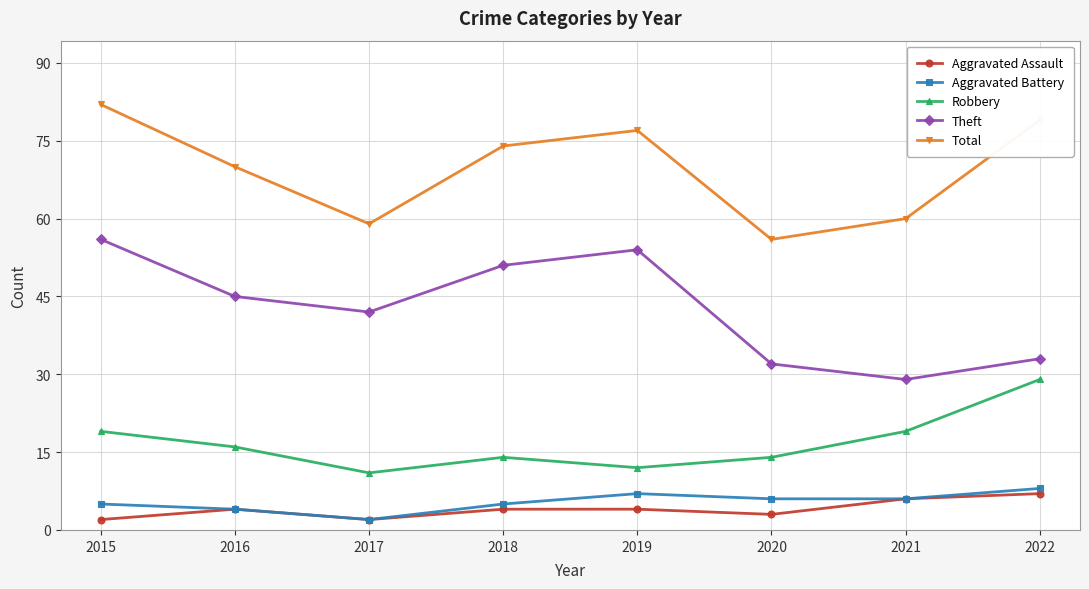

What is the maximum value shown in the chart?

82